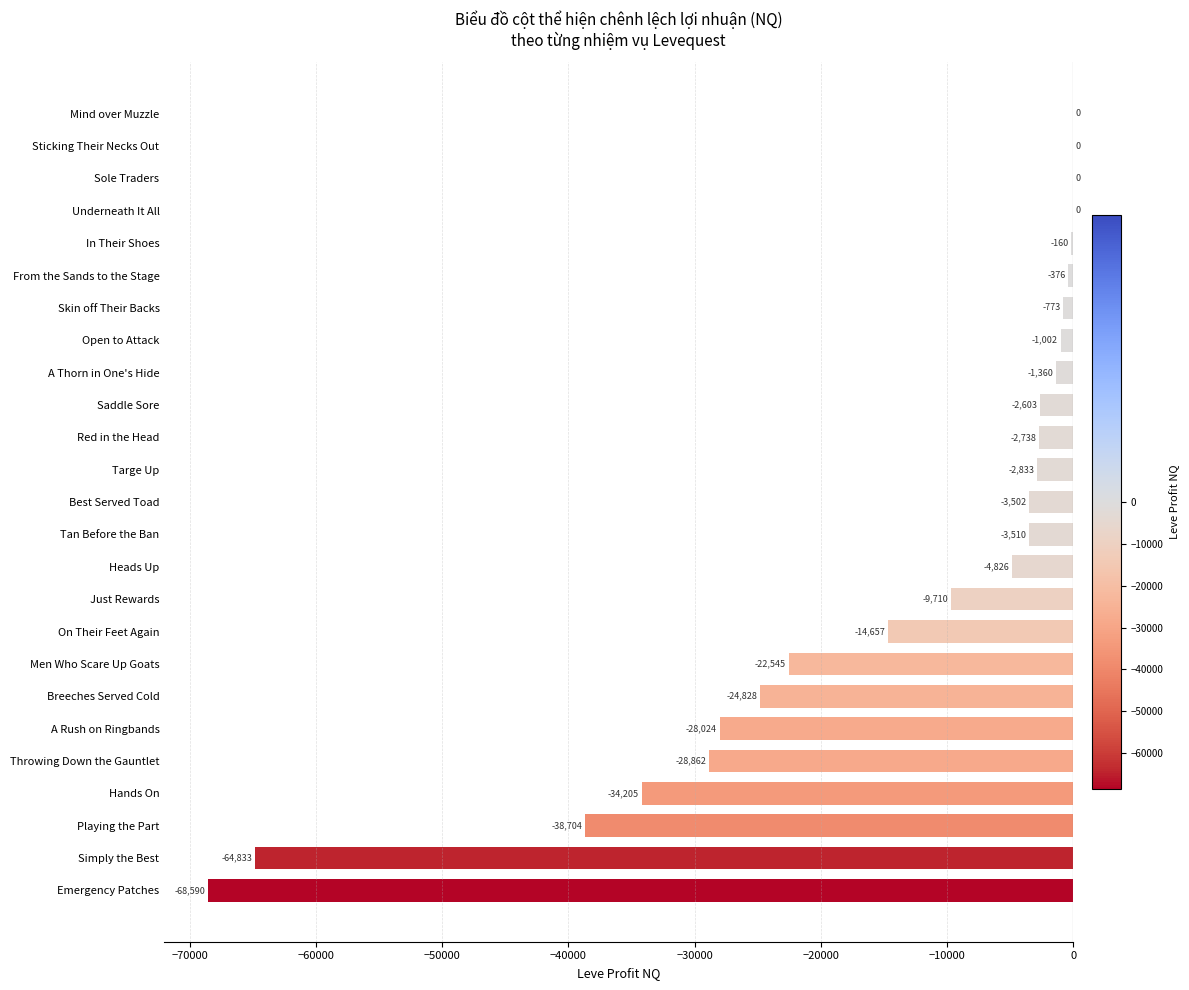

What value does the data have at Skin off Their Backs?

-773.1